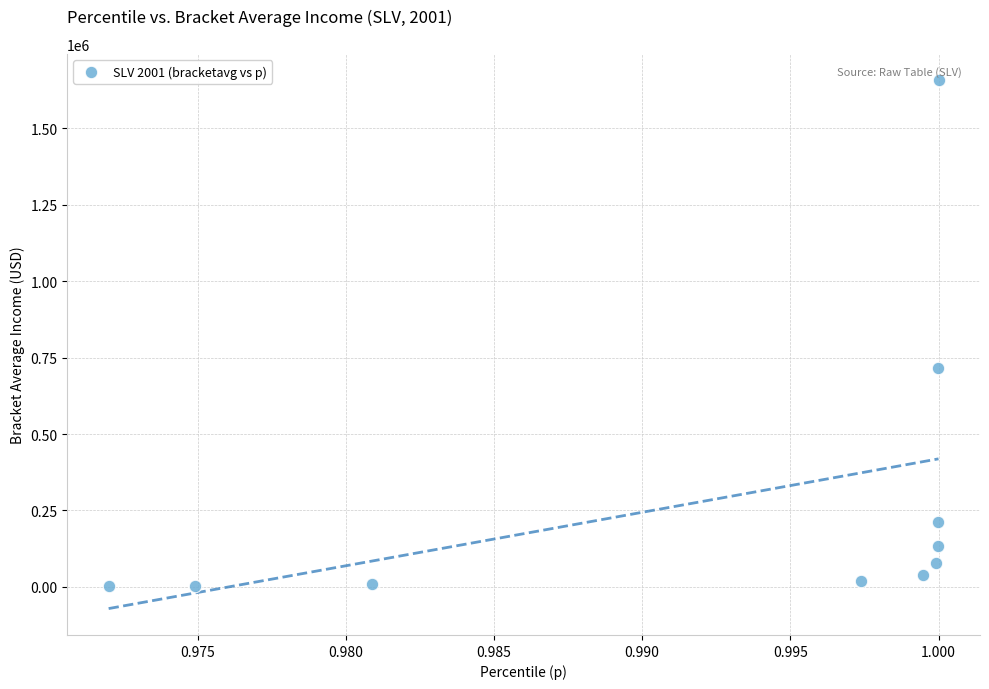

What Y value in the scatter plot is closest to 829076?

716977.5